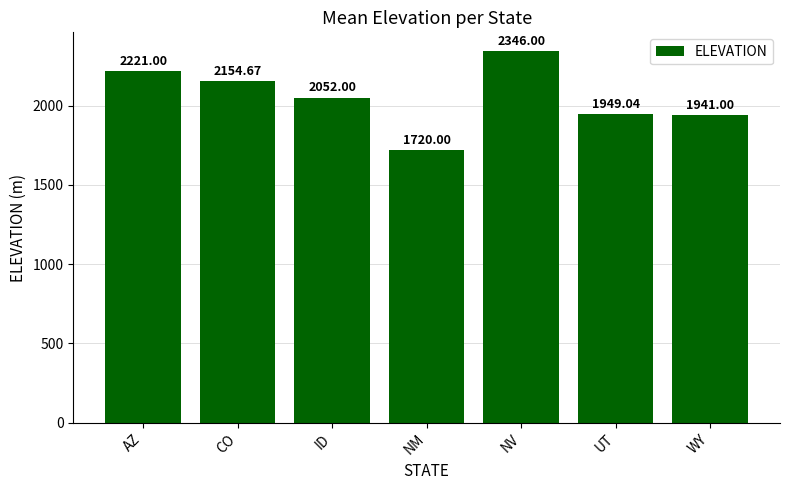

What is the sum of all values?

14383.7